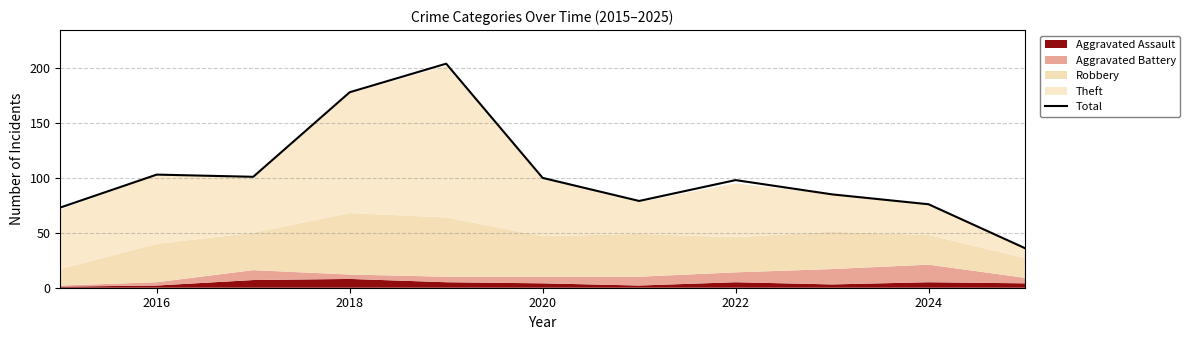

How many lines are shown in the chart?

1